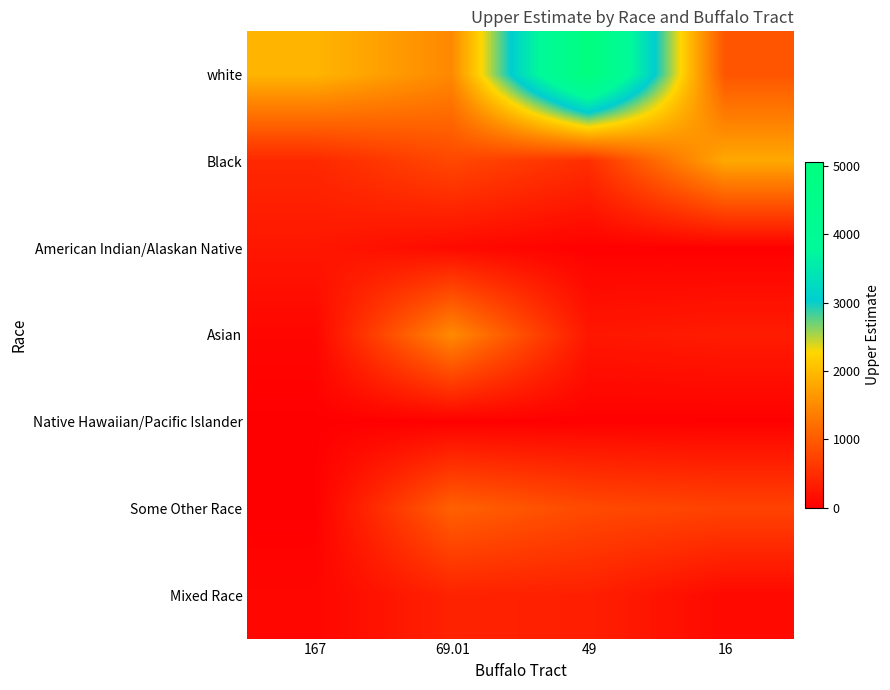

At how many categories does at least one series exceed 2744?

1